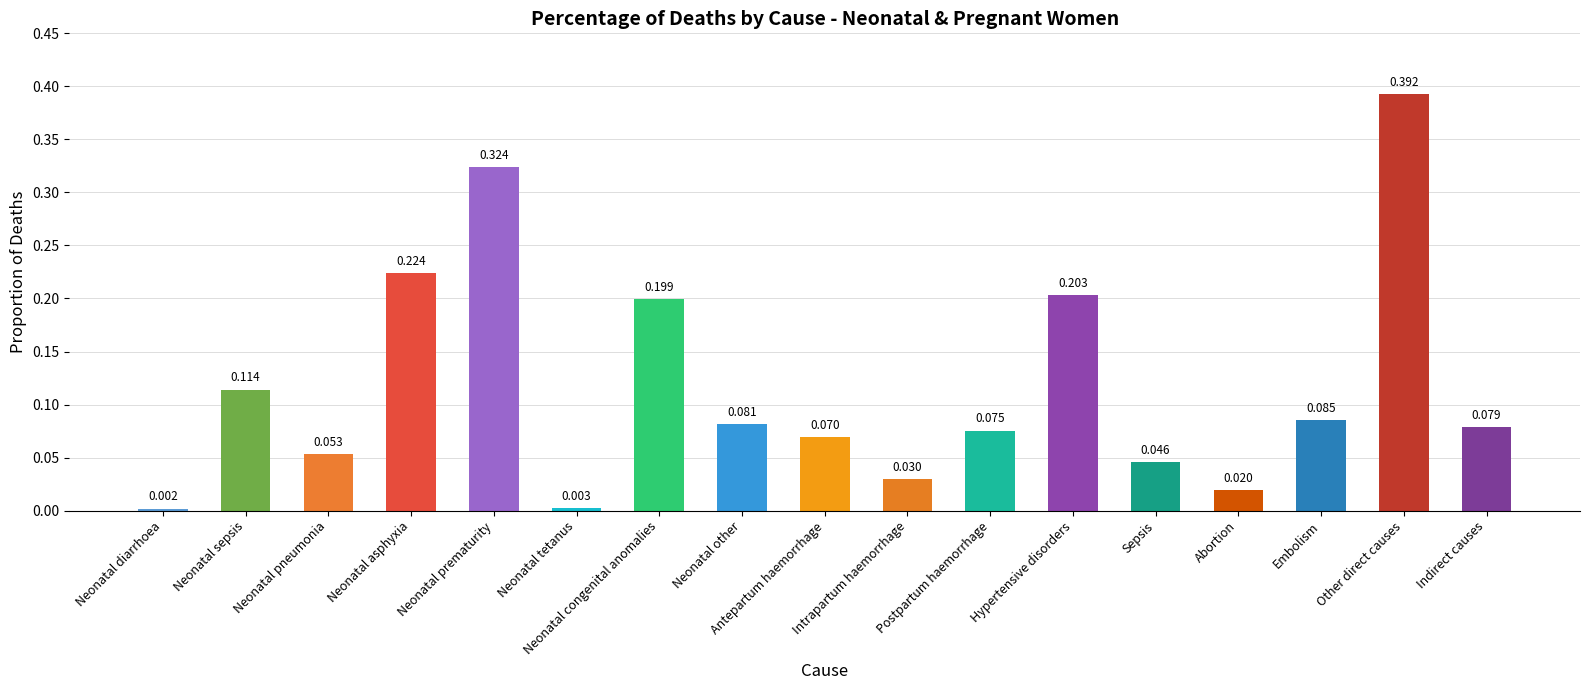

List the labels in order of value, largest first.

Other direct causes, Neonatal prematurity, Neonatal asphyxia, Hypertensive disorders, Neonatal congenital anomalies, Neonatal sepsis, Embolism, Neonatal other, Indirect causes, Postpartum haemorrhage, Antepartum haemorrhage, Neonatal pneumonia, Sepsis, Intrapartum haemorrhage, Abortion, Neonatal tetanus, Neonatal diarrhoea